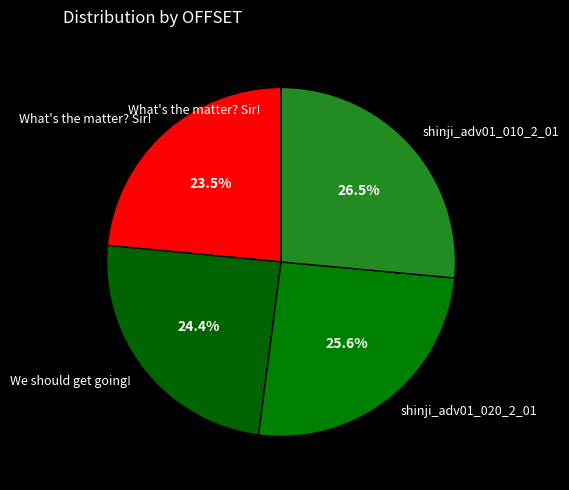

Which category has the smallest portion of the pie?

What's the matter? Sir!